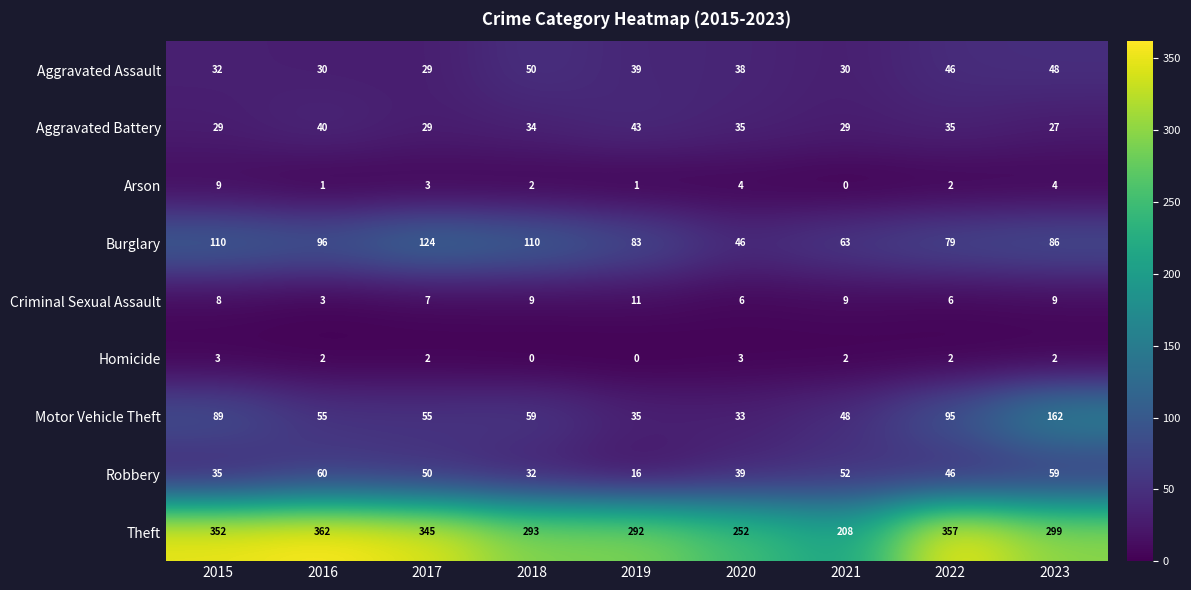

What is the difference between the highest and lowest values at 2020?

249